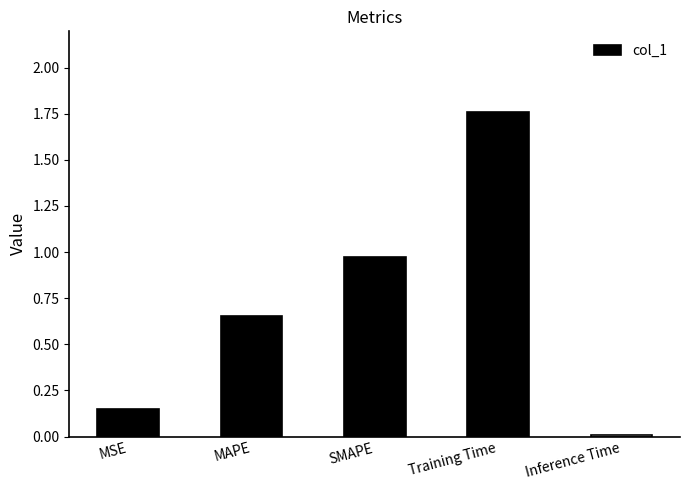

What is the sum of all values?

3.5